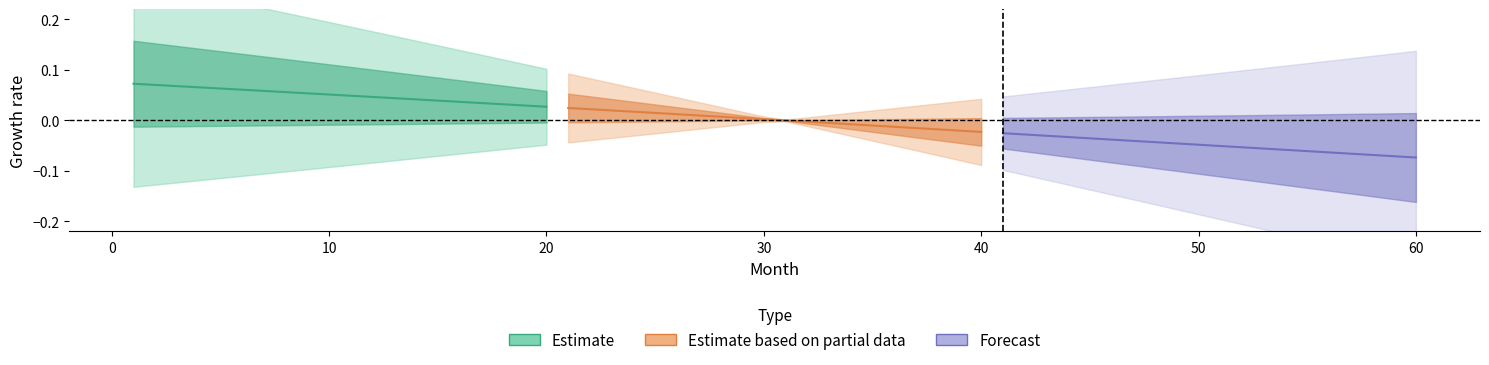

What are all the series names shown in the legend?

Estimate, Estimate based on partial data, Forecast